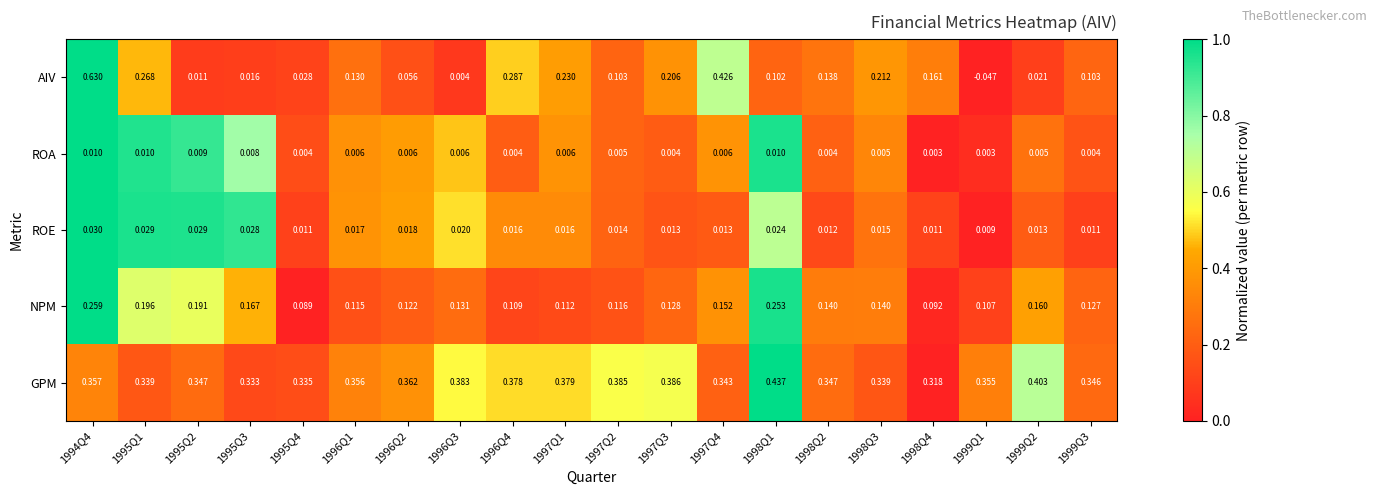

Rank the series at 1997Q4 from lowest to highest value.

ROA, ROE, NPM, GPM, AIV